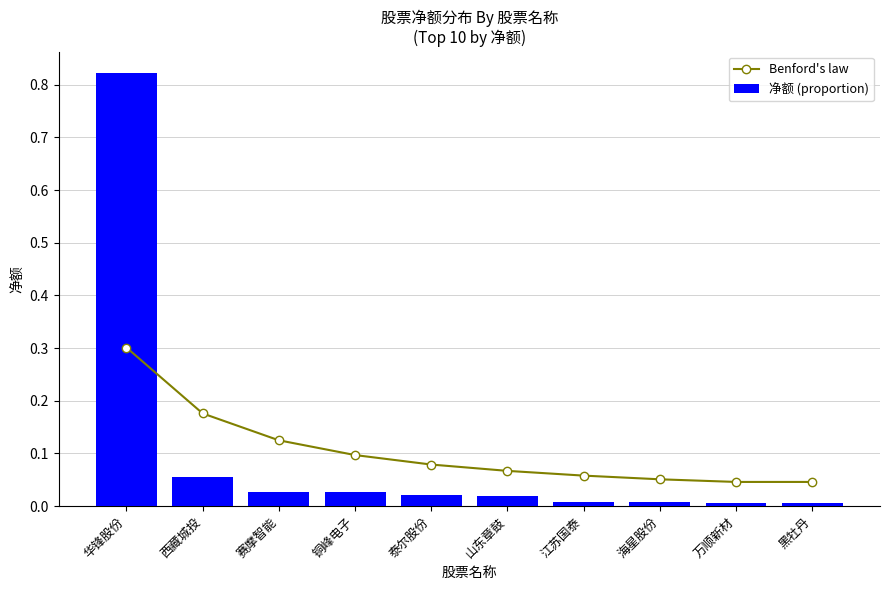

At how many categories does at least one series exceed 0?

10